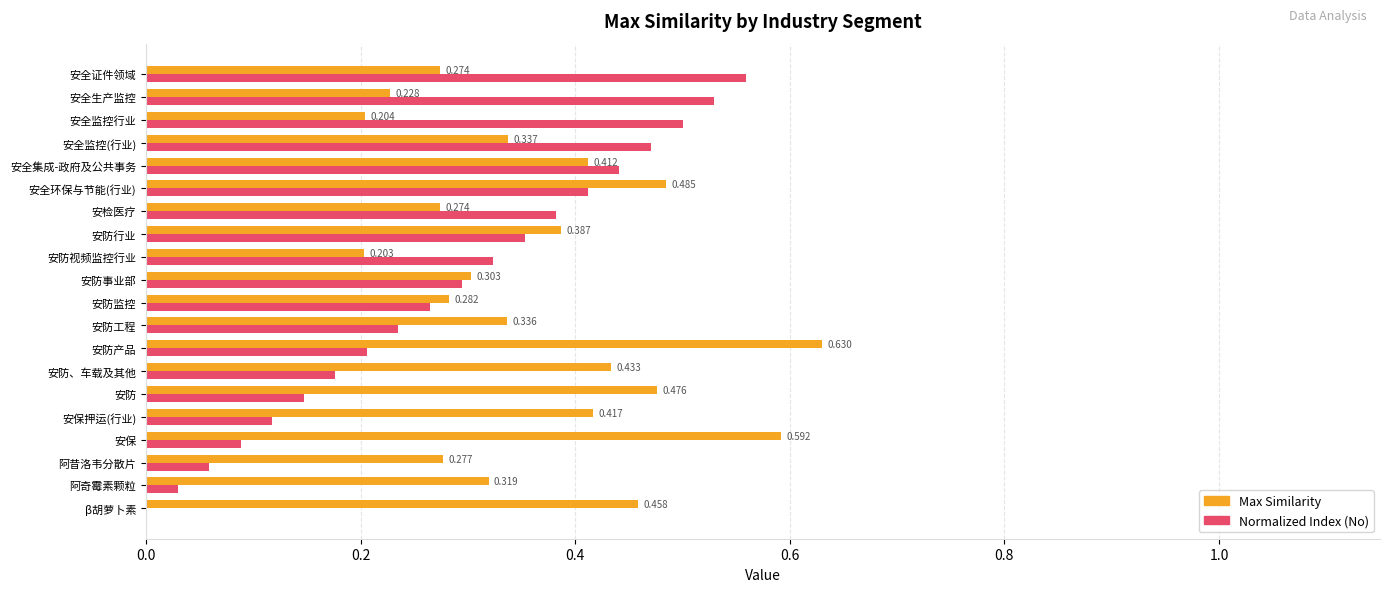

At which category is the sum across all series the highest?

安全环保与节能(行业)